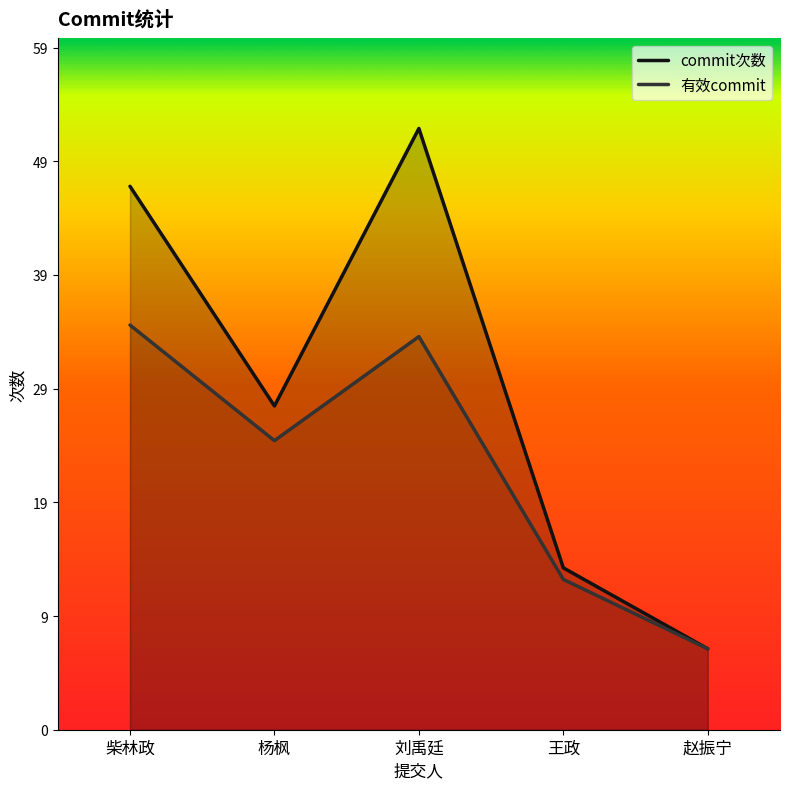

How many interior local peaks does the 有效commit series have?

1